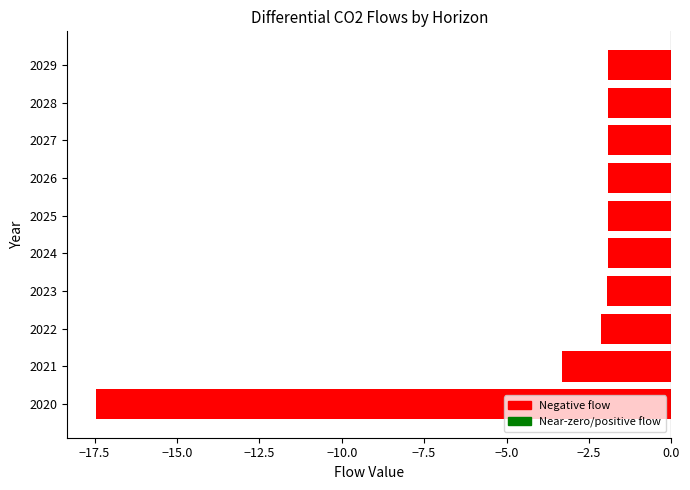

The value at 2021 is -3.3. True or false?

True